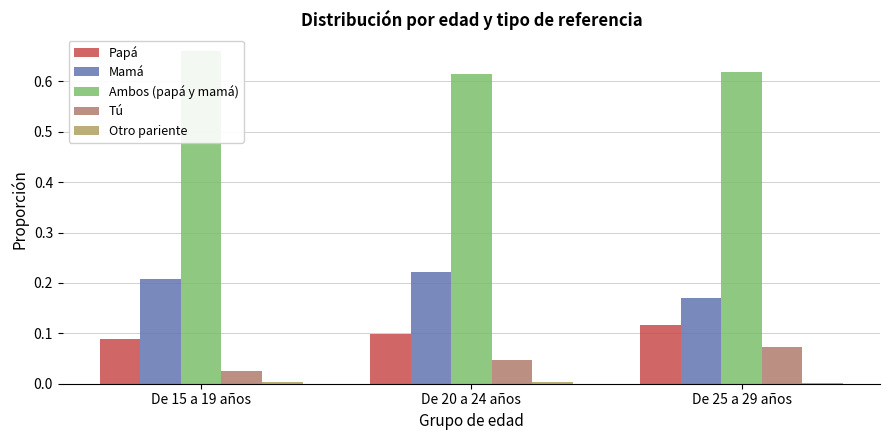

Rank the categories by Papá value from highest to lowest.

De 25 a 29 años, De 20 a 24 años, De 15 a 19 años